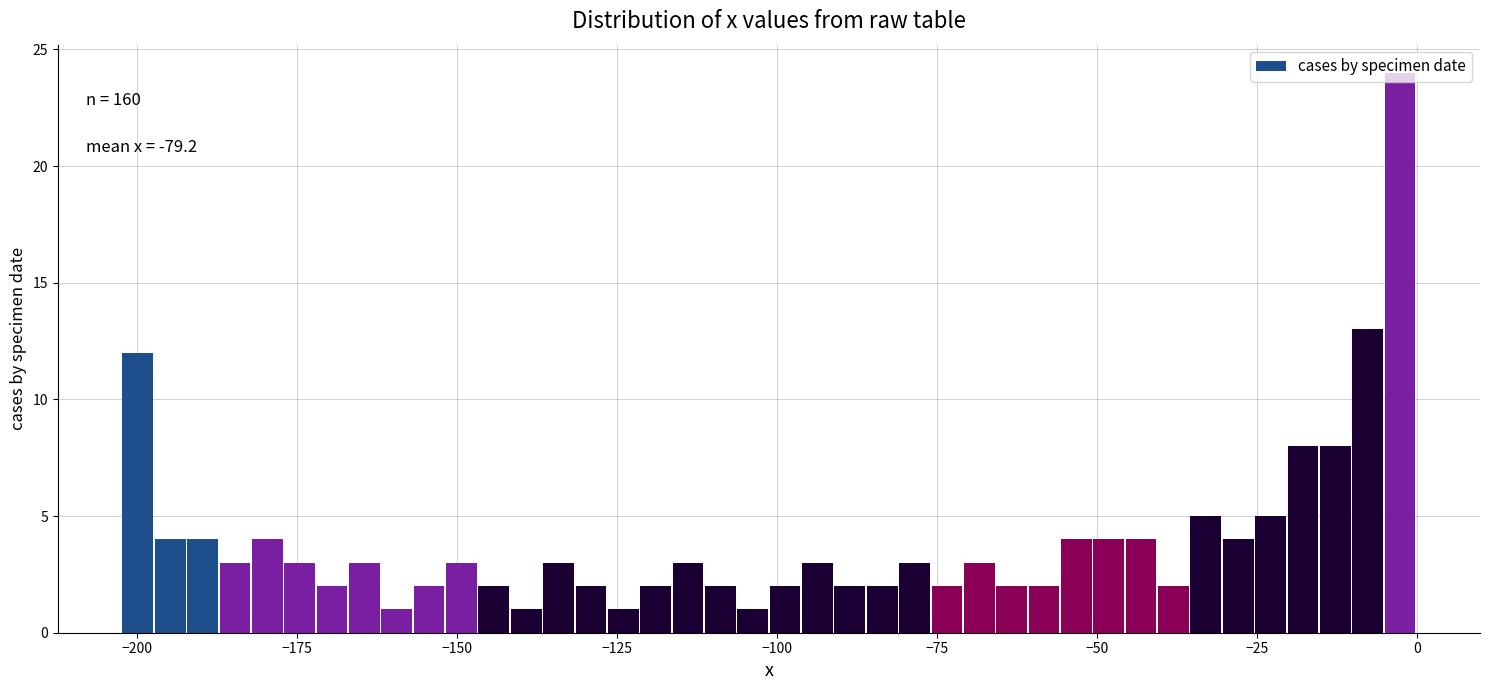

Read against the x-axis, roughly where is the centre of the tallest bar?

-5